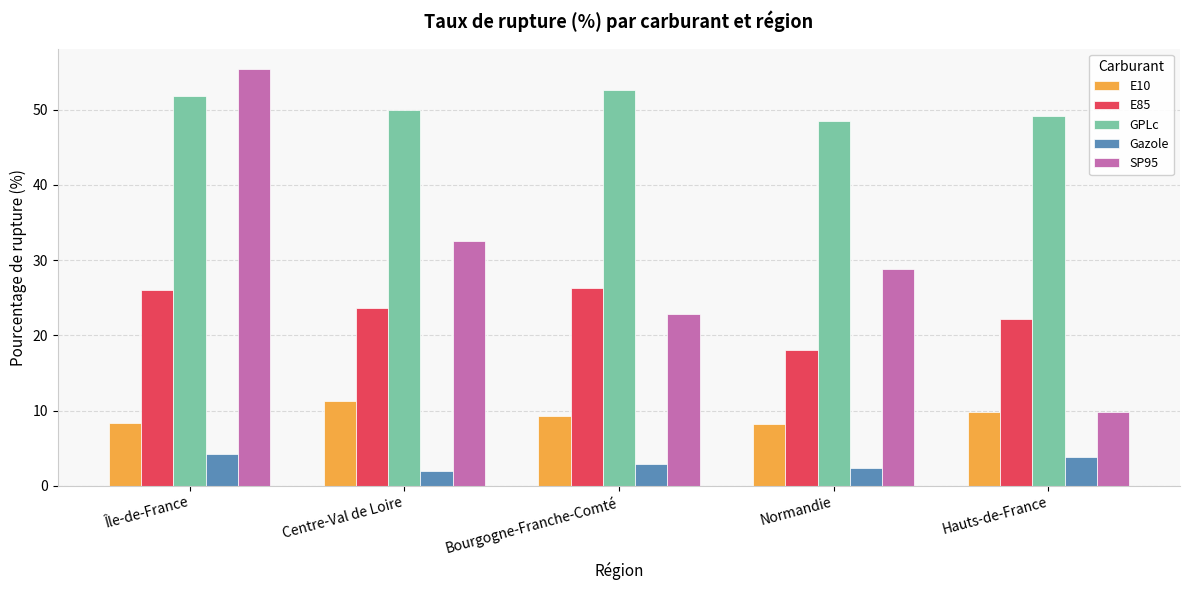

What is the approximate value of SP95 at Normandie?

28.8